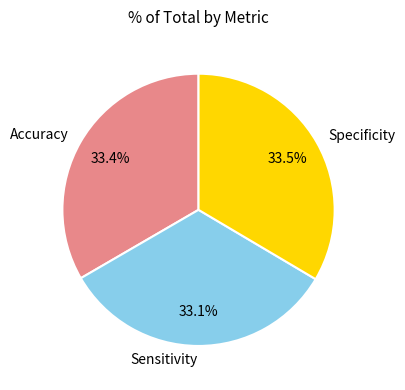

The Specificity slice represents 19% of the pie. True or false?

False